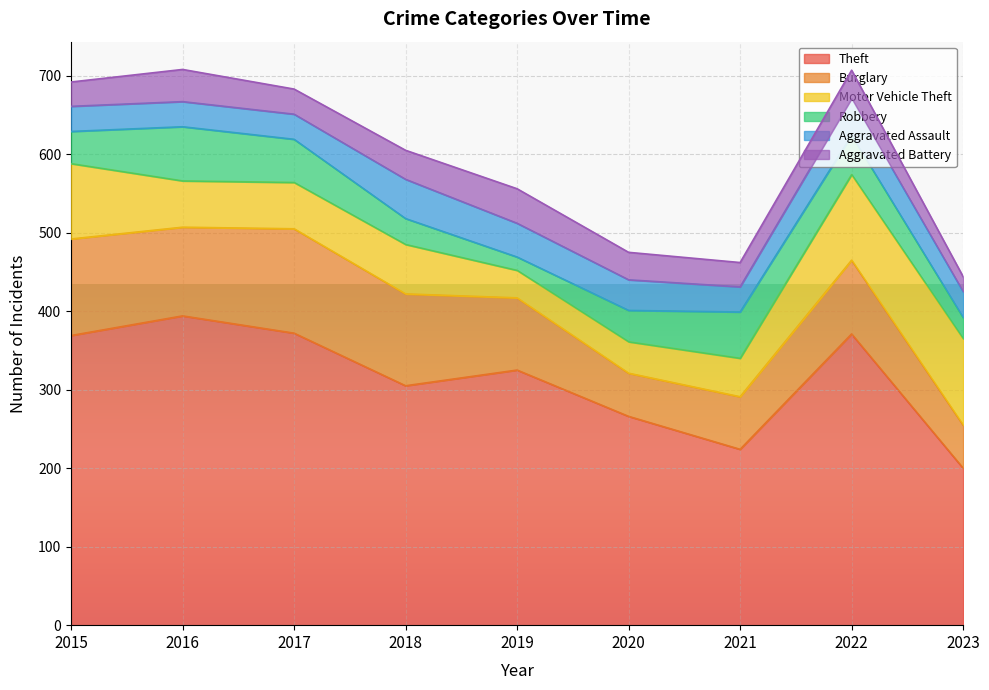

At which category is the sum across all series the highest?

2016